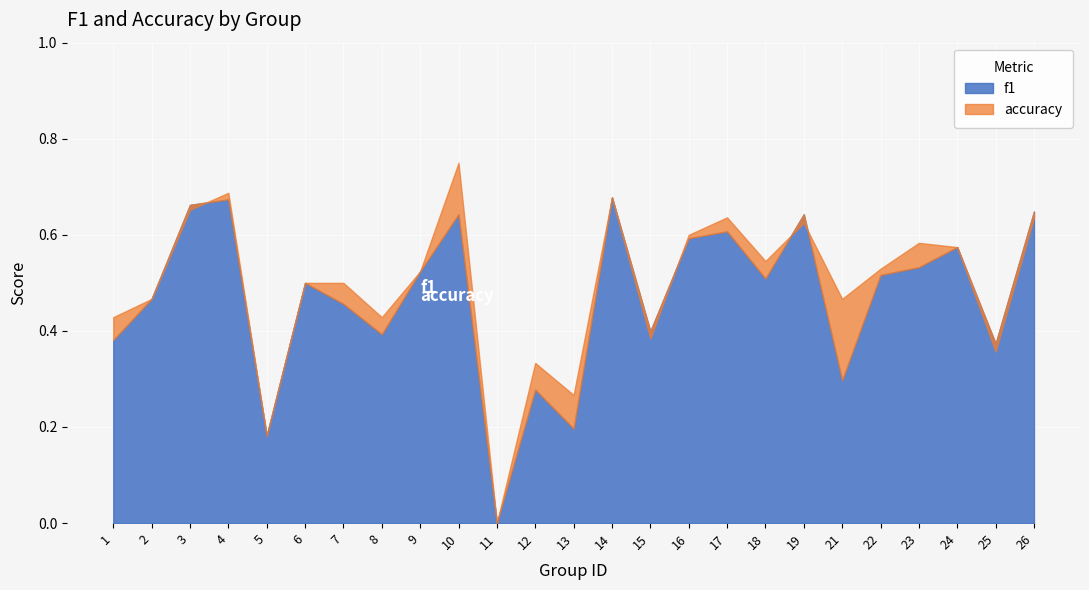

What is the total value across all series at 18?

1.1